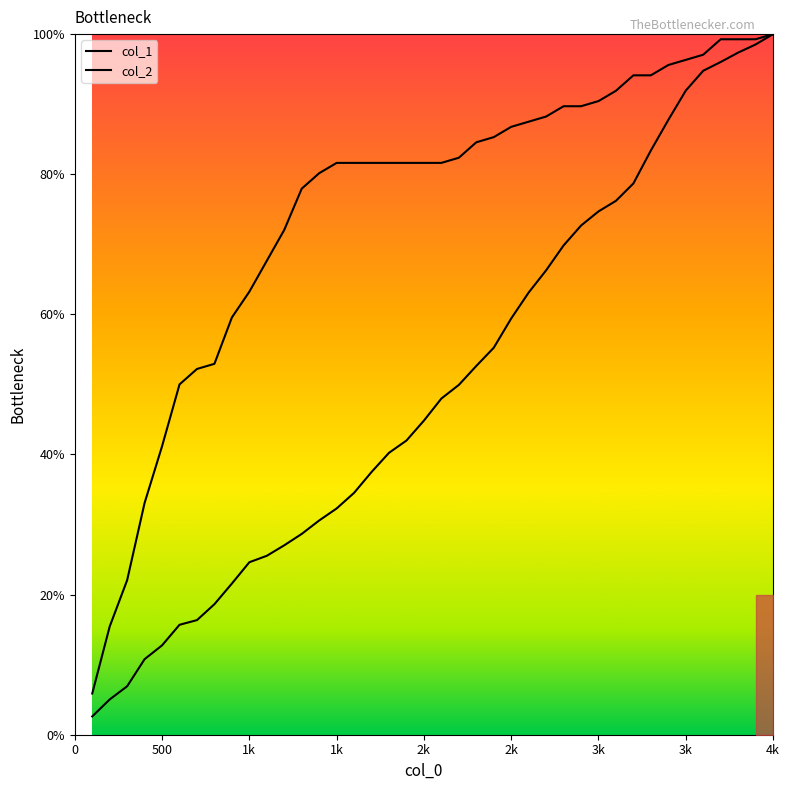

Which series has the largest range (max minus min)?

col_1